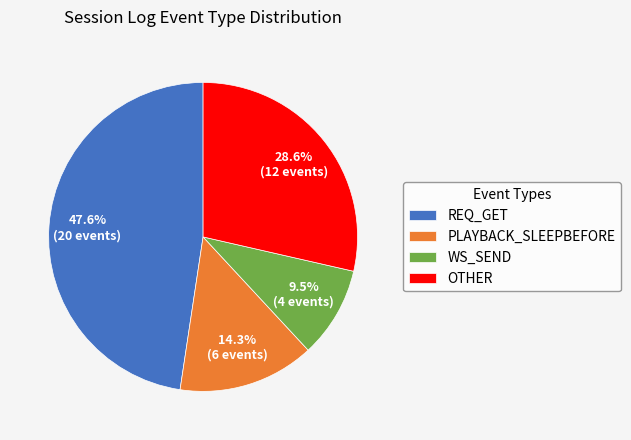

What is the largest slice in the pie chart?

REQ_GET